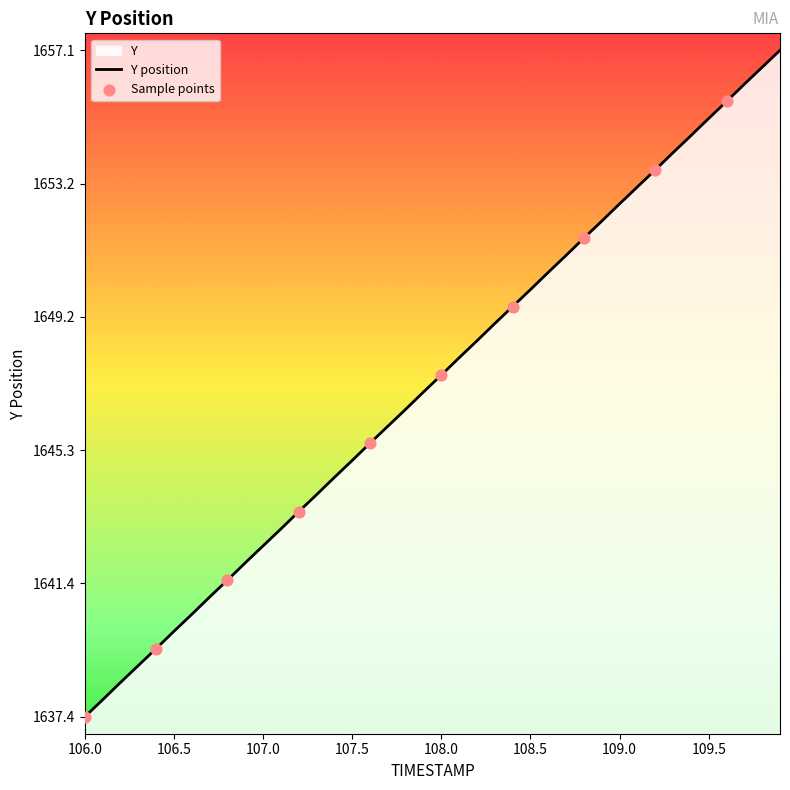

What is the difference between the maximum and minimum values?

19.7